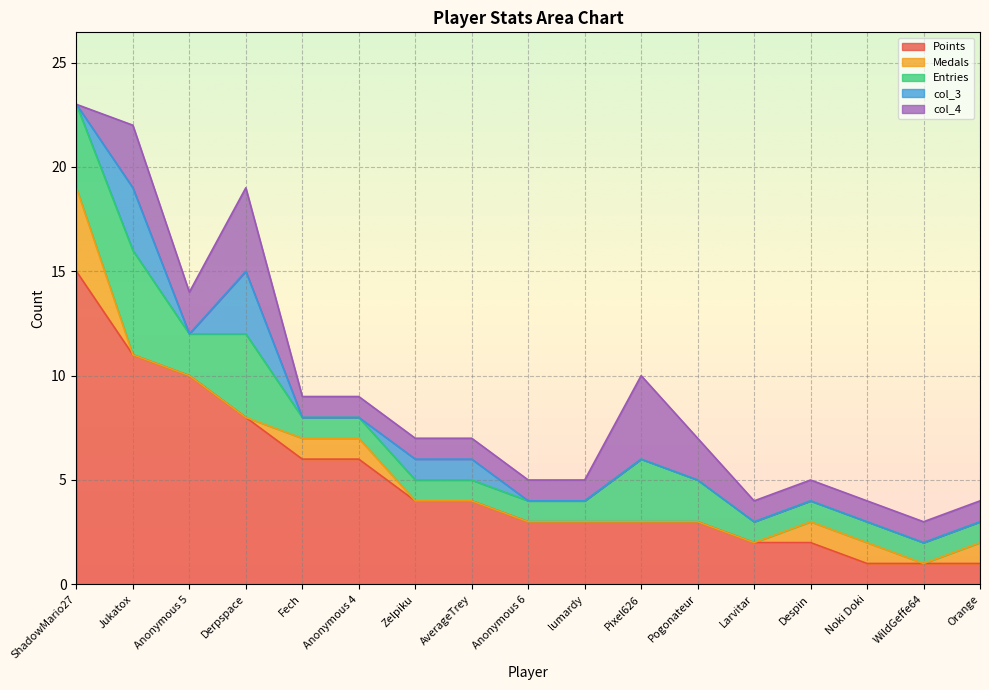

True or false: Entries and Points cross at least once.

False